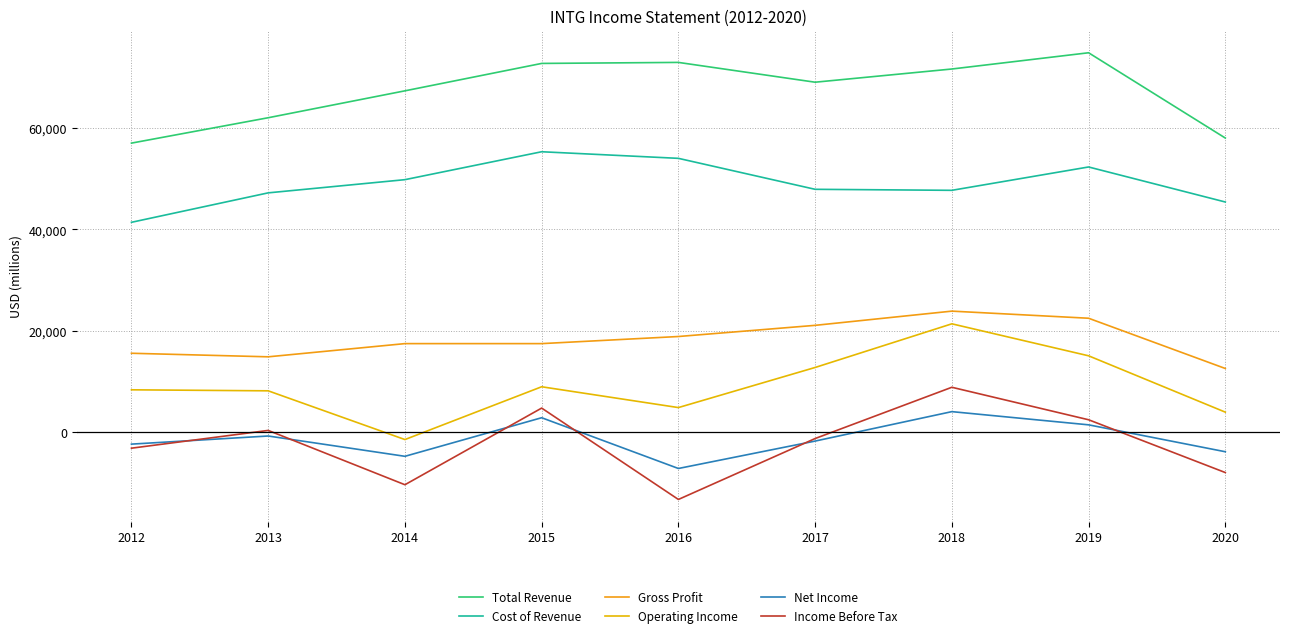

What is the average value of the Income Before Tax series?

-2122